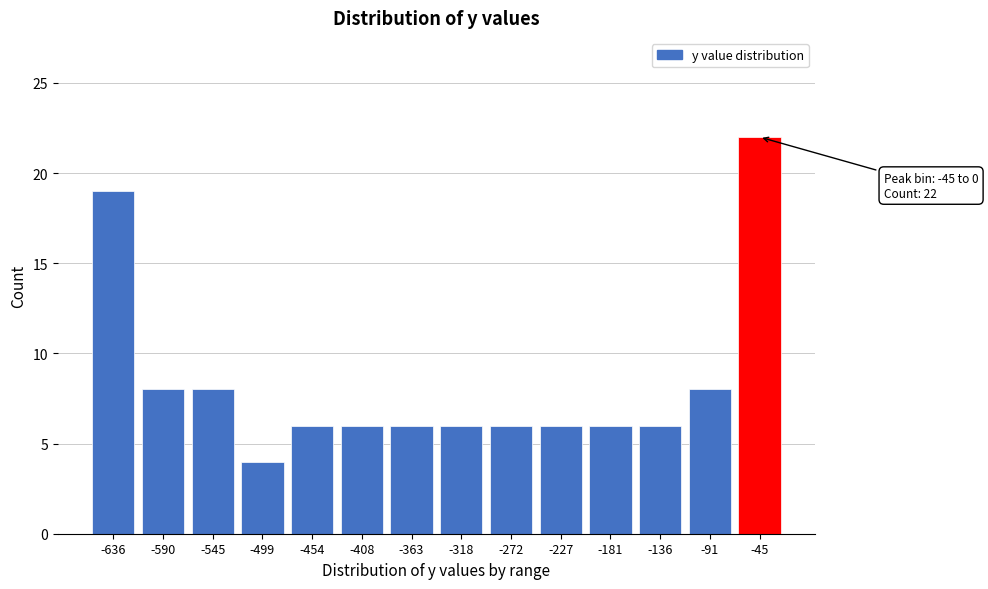

Reading right to left, list all the values displayed in this chart.

22	8	6	6	6	6	6	6	6	6	4	8	8	19